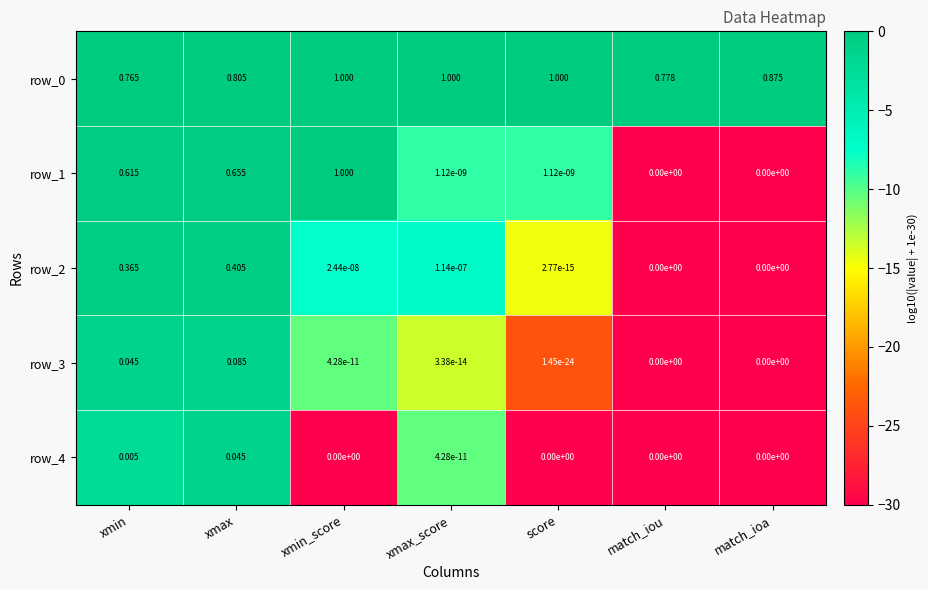

At which label does row_0 reach its minimum?

xmin